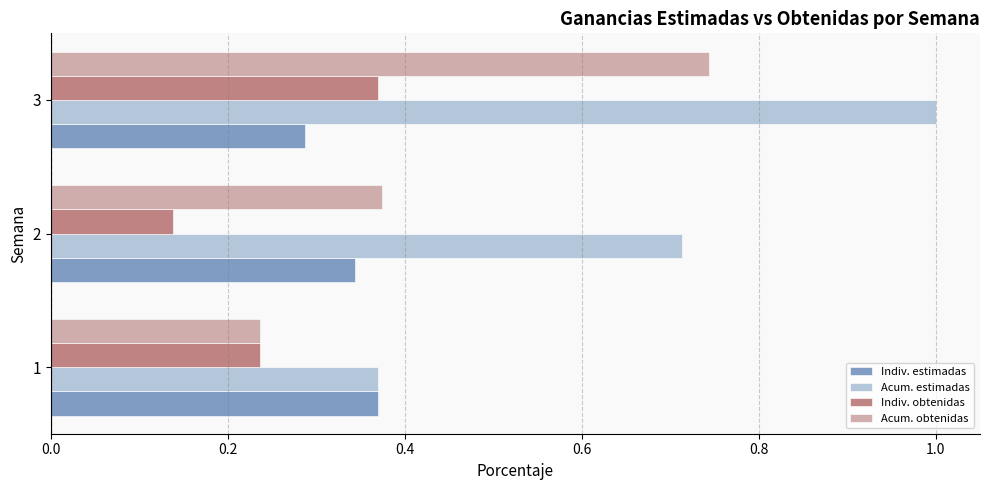

What is the total value across all series at 3?

2.4